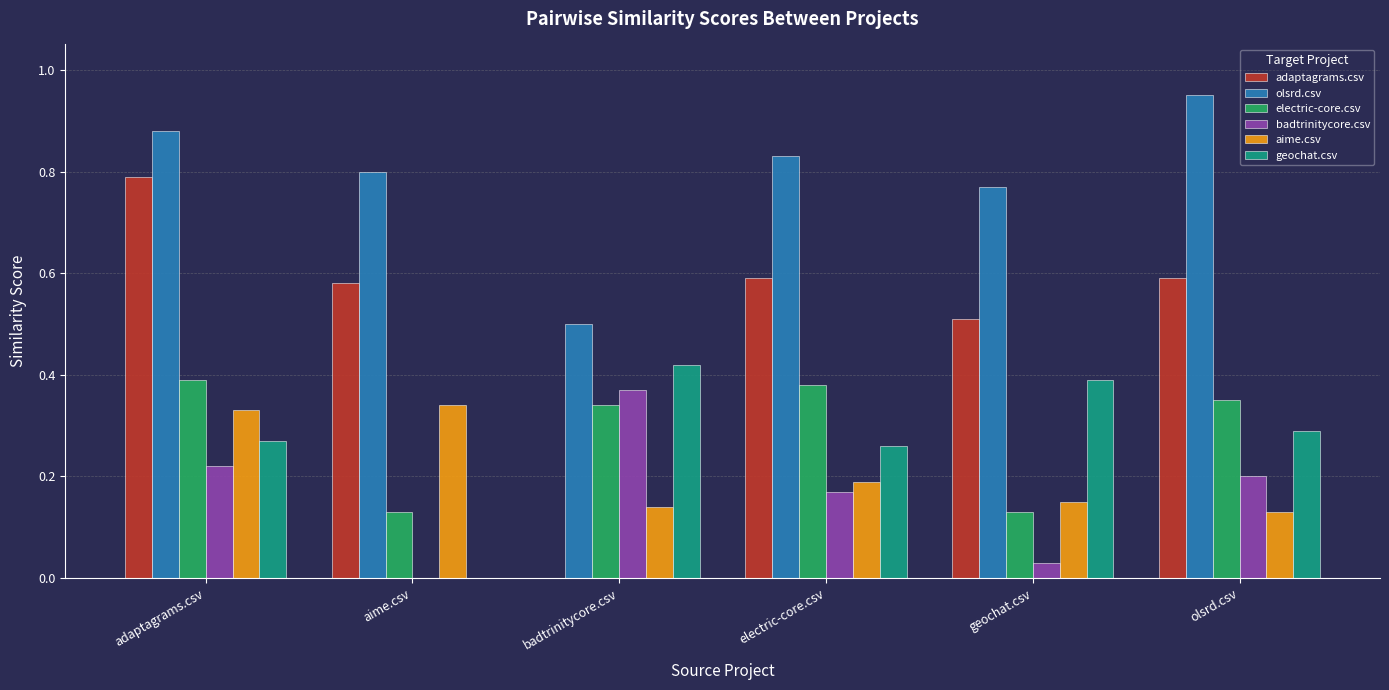

Are the bars horizontal?

No